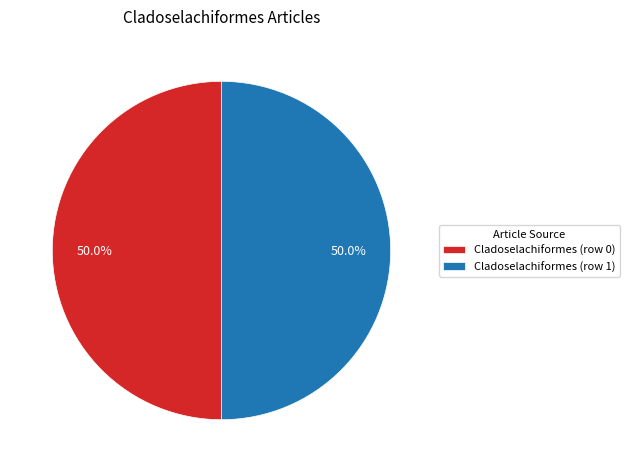

What is the ratio of the value at Cladoselachiformes (row 0) to the value at Cladoselachiformes (row 1)?

1.0